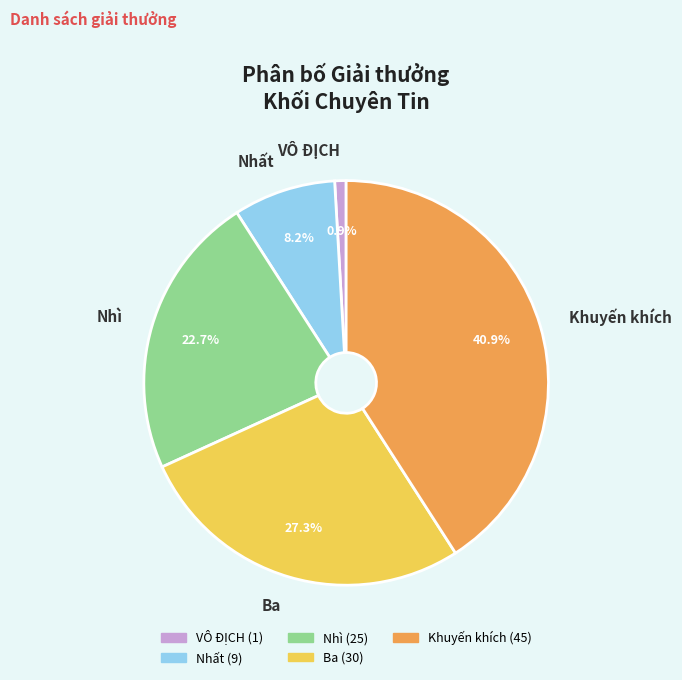

Rank the categories by value from highest to lowest.

Khuyến khích, Ba, Nhì, Nhất, VÔ ĐỊCH